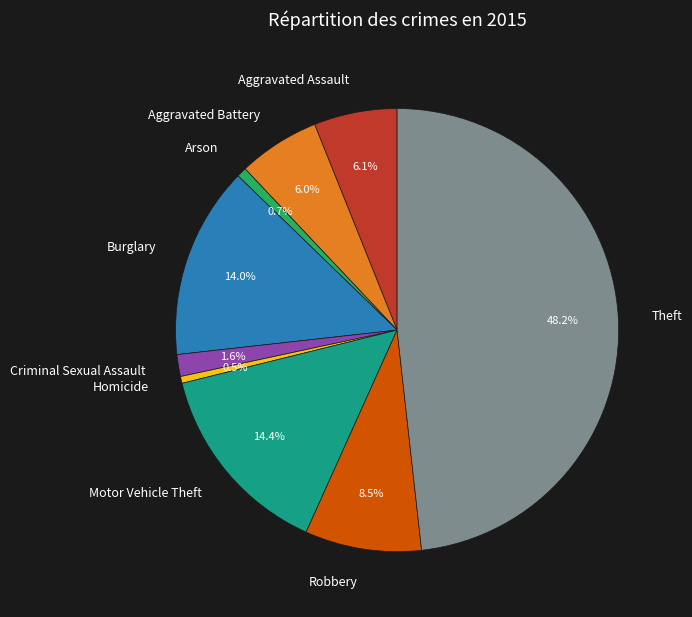

To the nearest percent, what is the difference between the Aggravated Assault and Robbery slice percentages?

2%